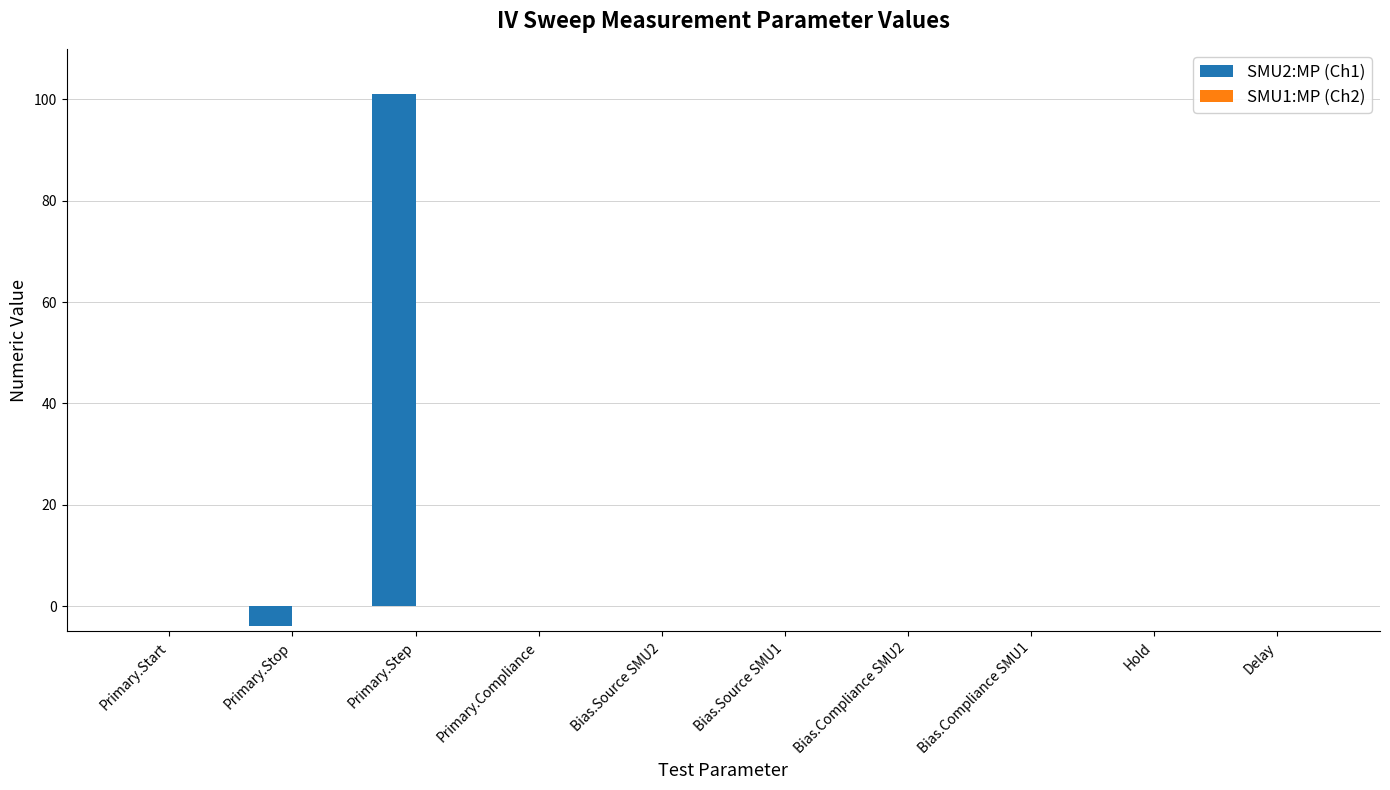

The value of SMU2:MP (Ch1) at Bias.Source SMU2 is 0.0. True or false?

True